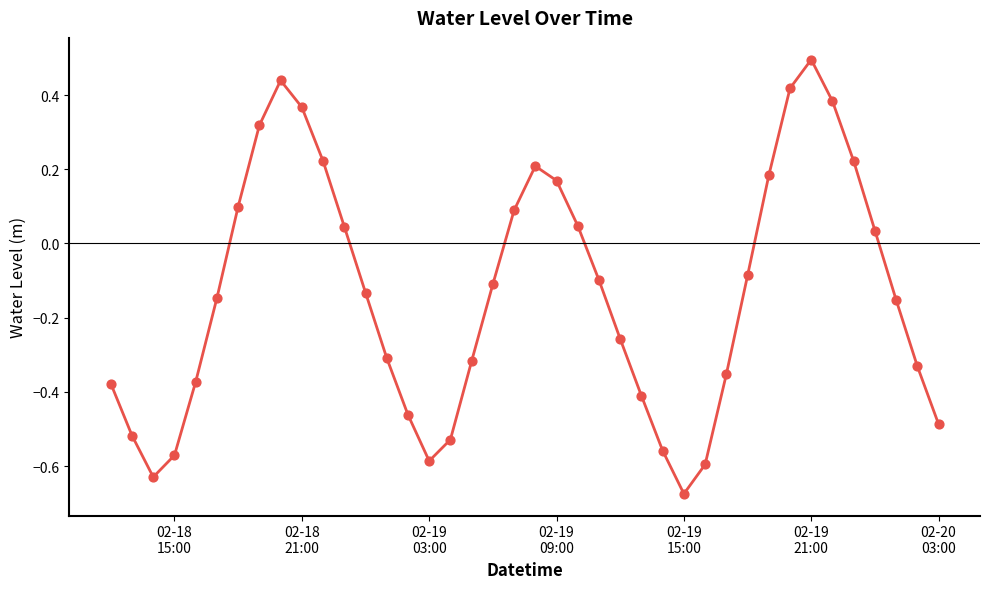

What is the difference between the maximum and minimum values?

1.2